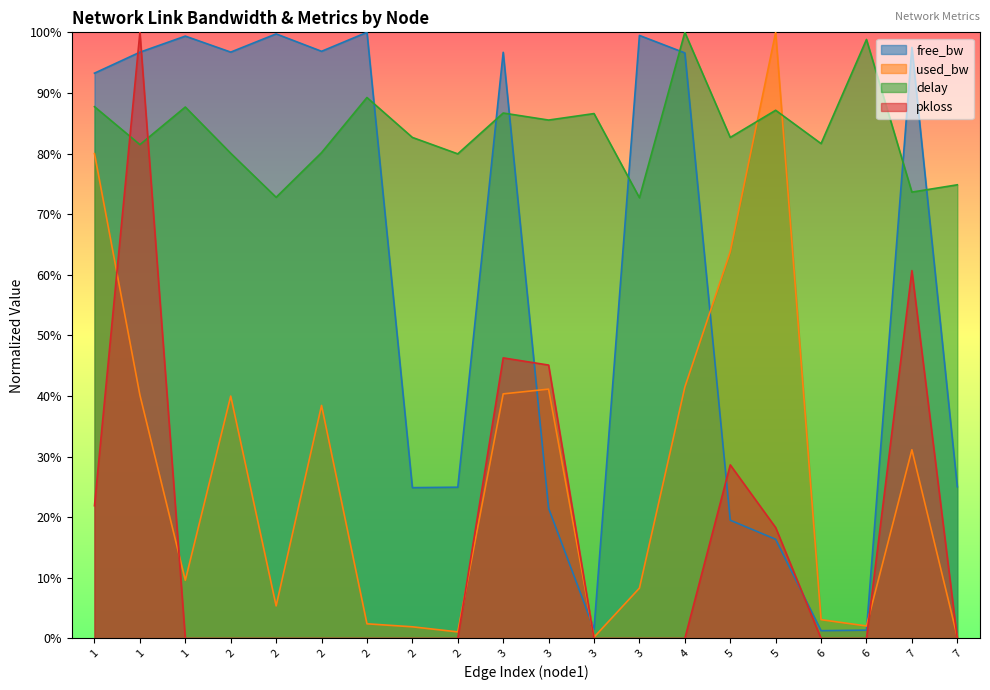

The free_bw series shows 1.0 at 3. True or false?

True